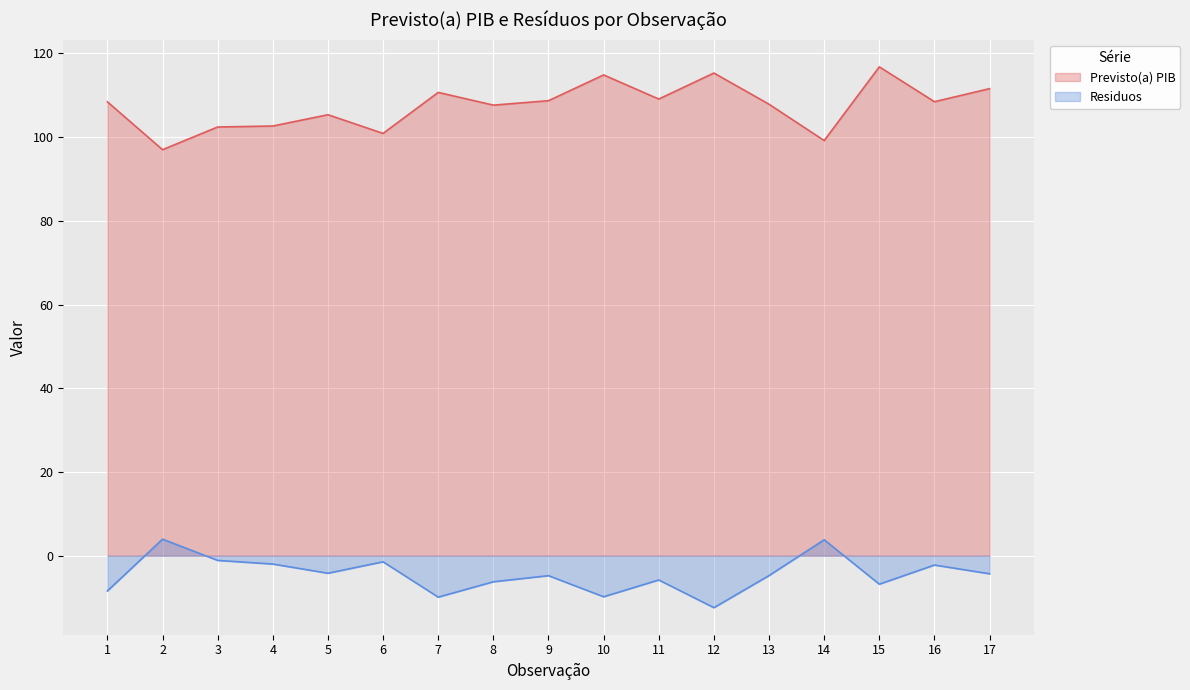

What is the sum of all Residuos values?

-76.4